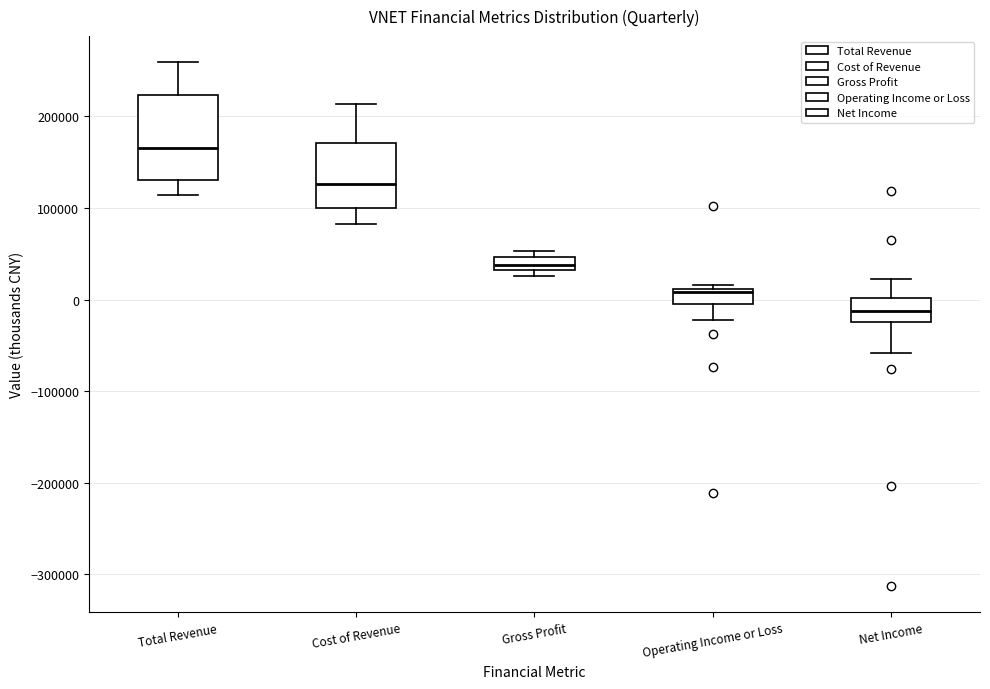

Which box has the lowest median line?

Net Income